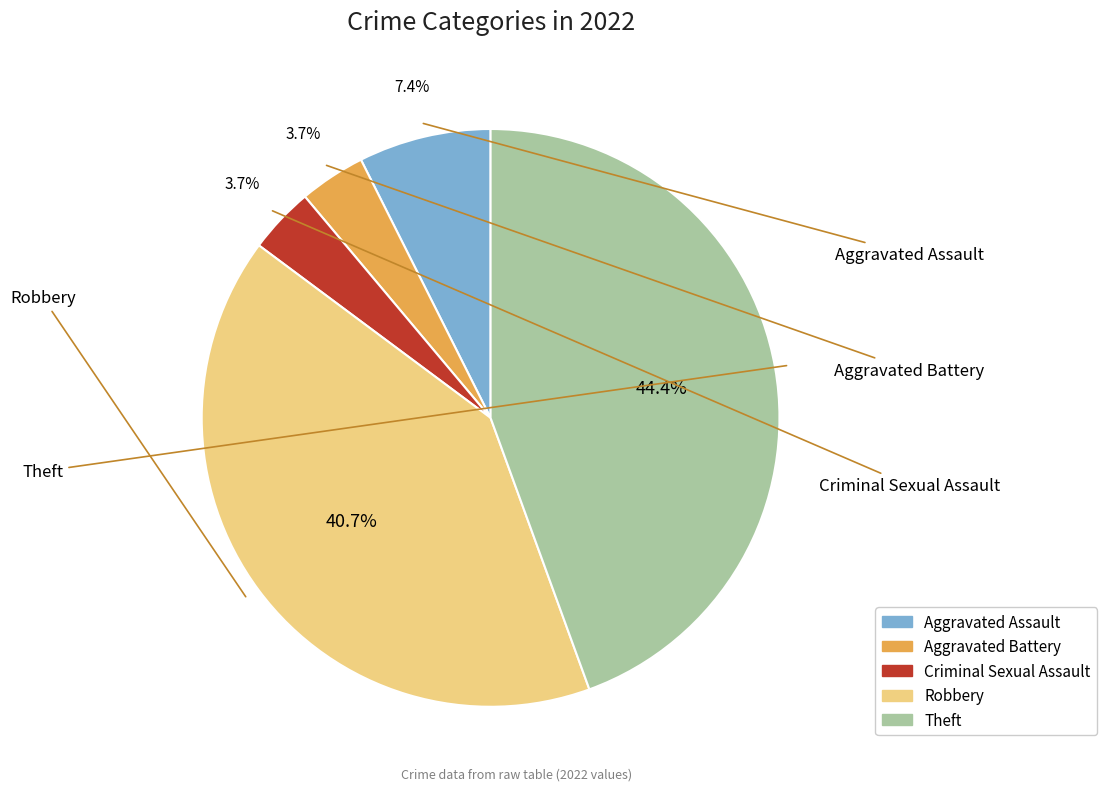

The Aggravated Assault slice represents 2% of the pie. True or false?

False